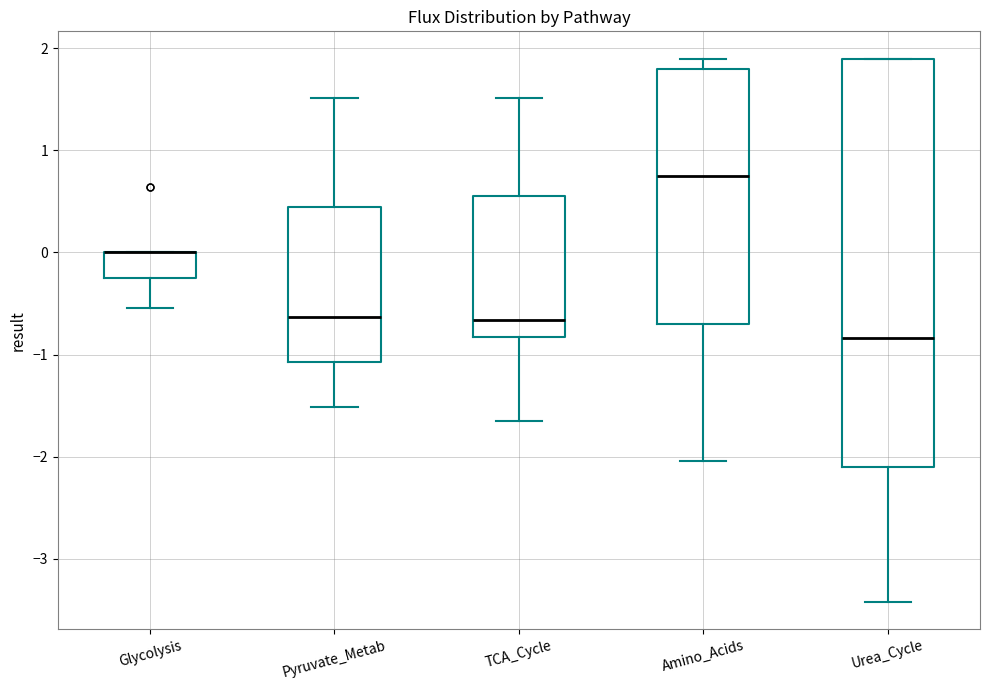

Reading left to right, transcribe this box plot: for each box, give where its median line is, the range the box spans, and where its two whiskers end, as read against the y-axis. The values are not printed on the chart, so give them approximately, as read against the axis.

Glycolysis: median 0.0 (drawn on the box's upper edge), box -0.2 to 0.0, whiskers -0.5 to 0.0
Pyruvate_Metab: median -0.6, box -1.1 to 0.4, whiskers -1.5 to 1.5
TCA_Cycle: median -0.7, box -0.8 to 0.6, whiskers -1.7 to 1.5
Amino_Acids: median 0.8, box -0.7 to 1.8, whiskers -2.0 to 1.9
Urea_Cycle: median -0.8, box -2.1 to 1.9, whiskers -3.4 to 1.9